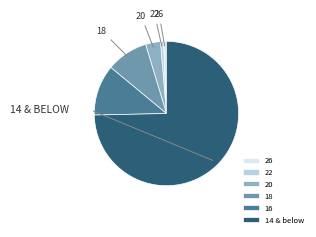

Is the sum of 14 & below and 16 greater than half?

Yes